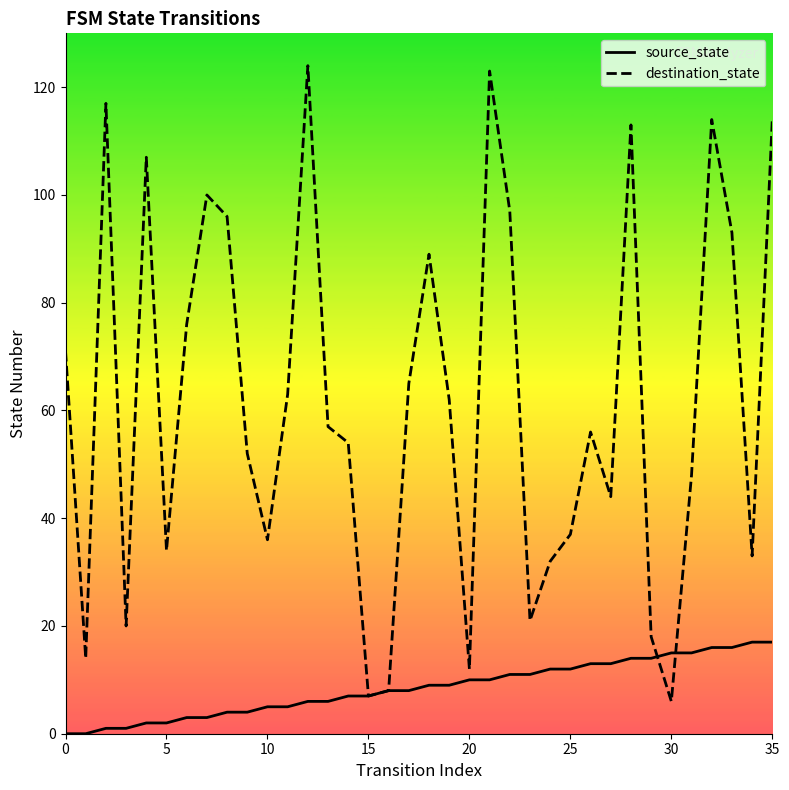

Which has a higher value, 0 or 31?

31